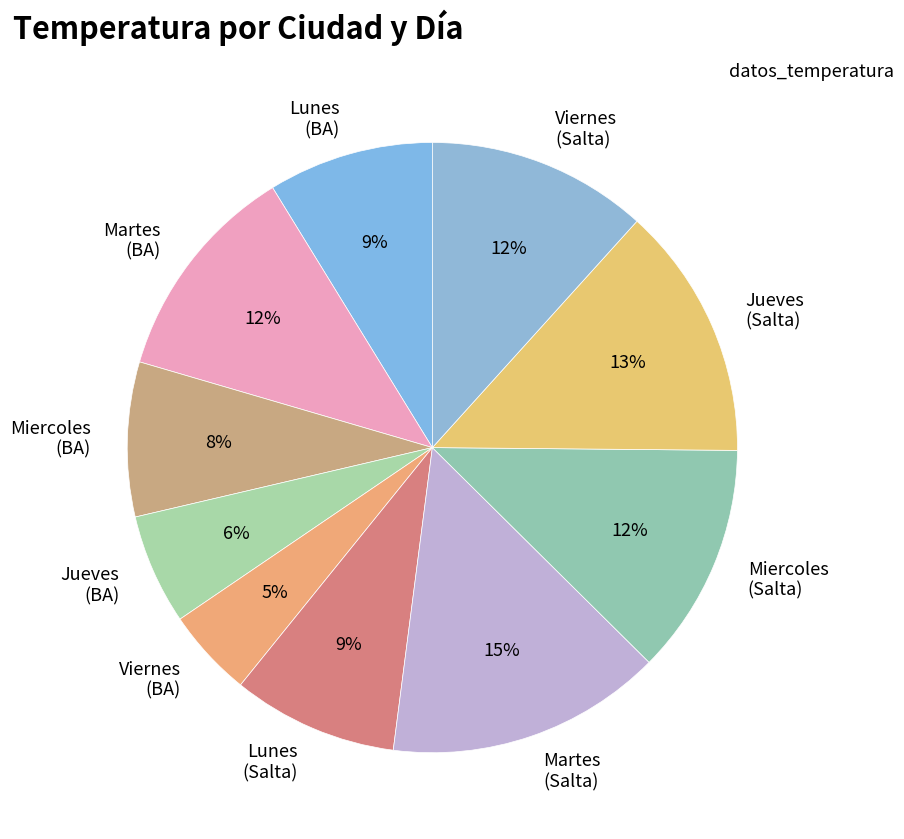

Which category has the biggest portion of the pie?

Martes (Salta)